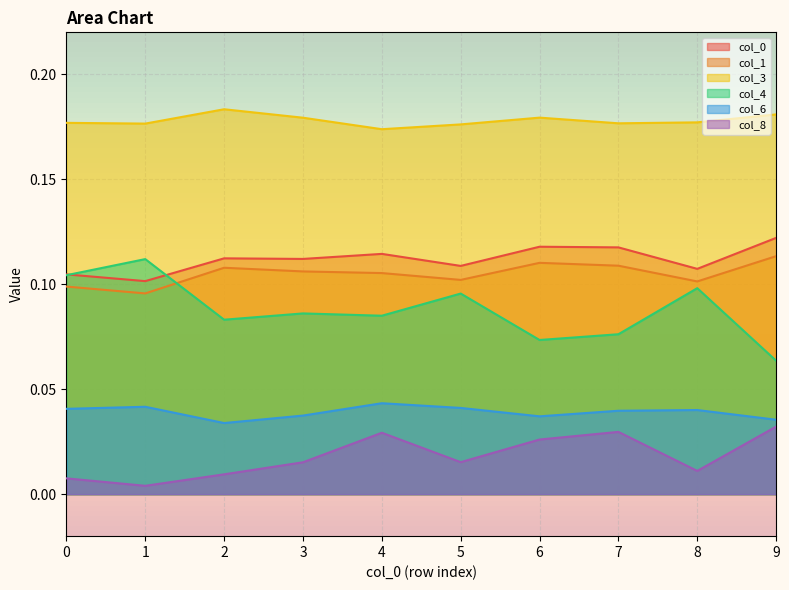

Is it true that 1 equals 0.1 at 4?

True